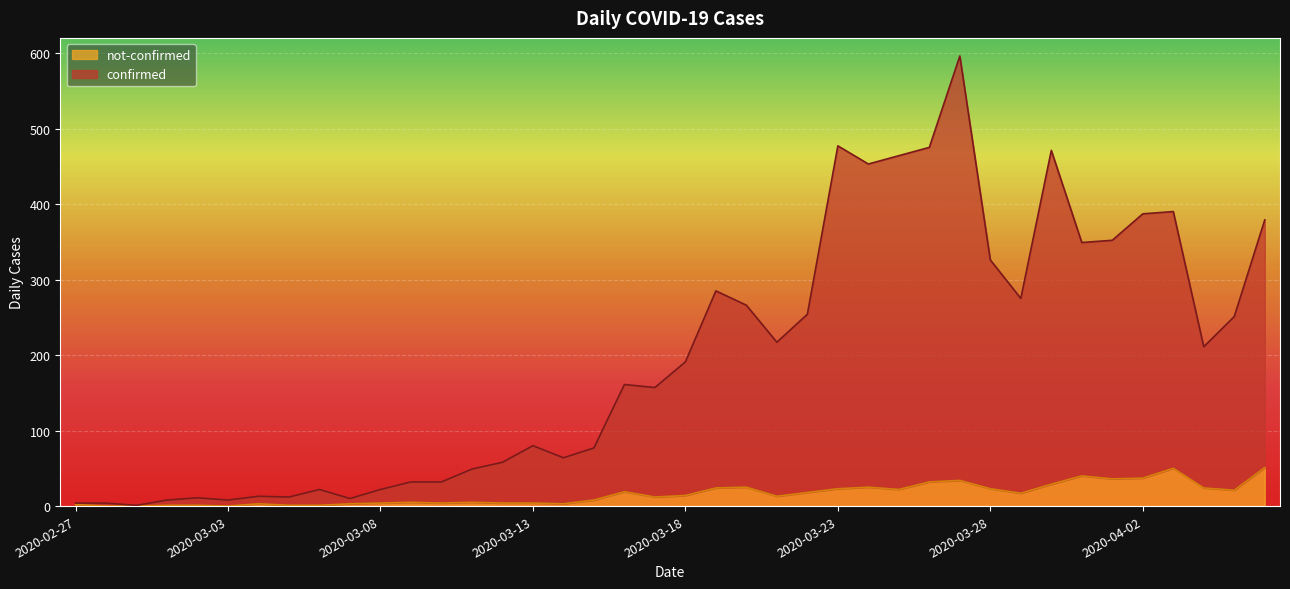

What is the sum of all not-confirmed values?

638